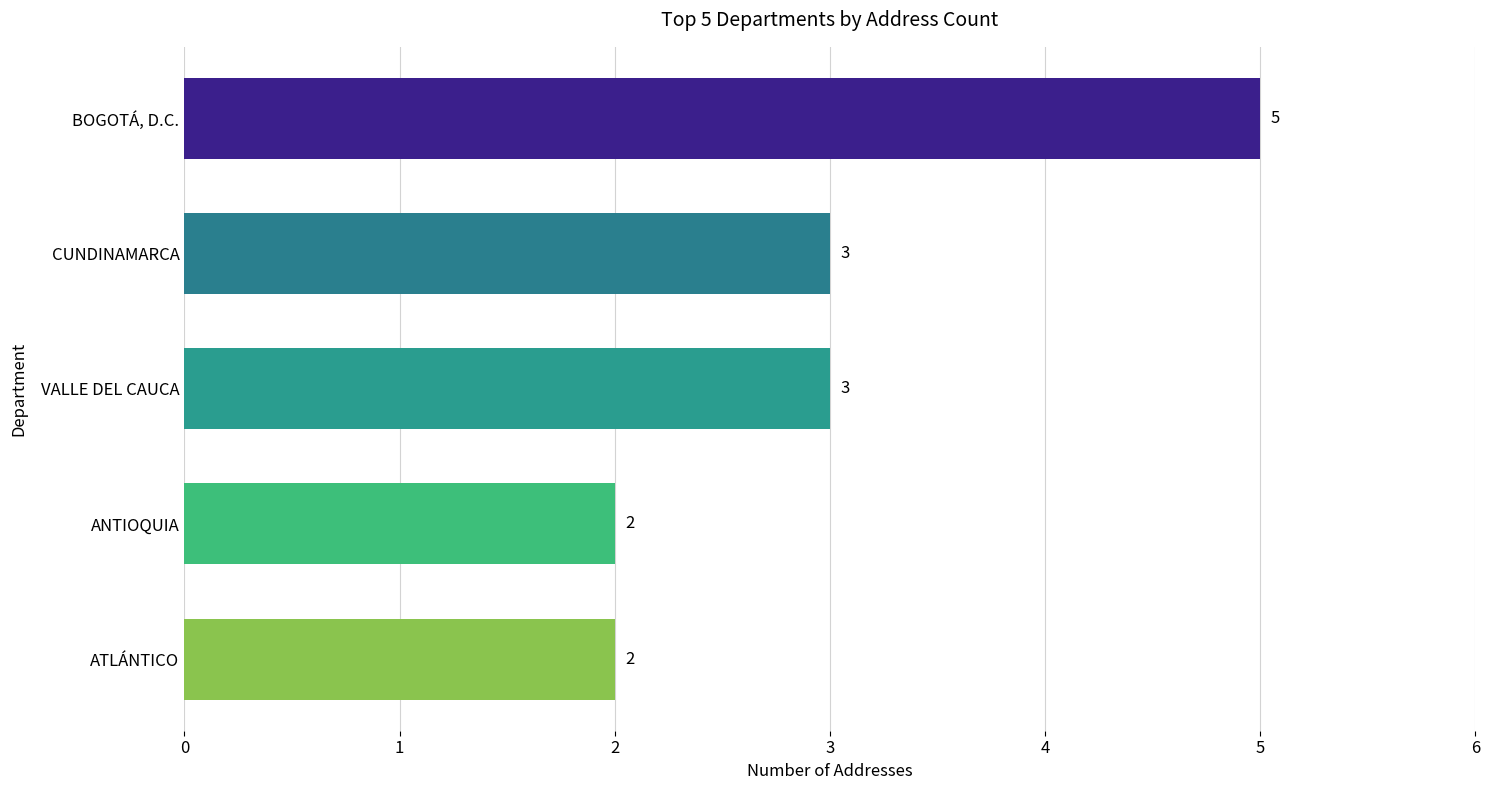

What position from the bottom is ANTIOQUIA?

2